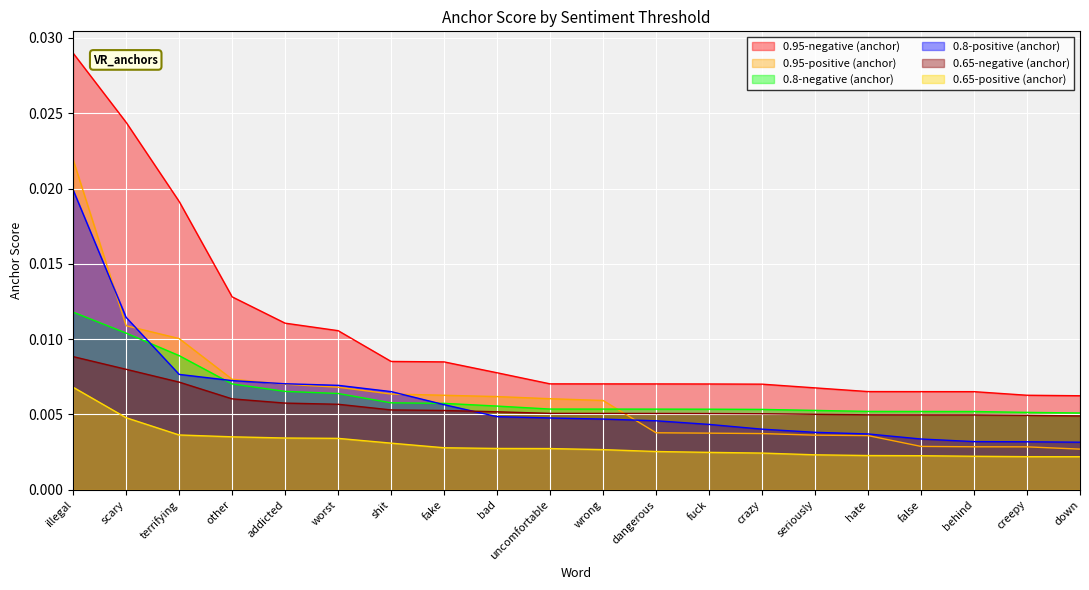

Which label corresponds to the largest value in the chart?

illegal